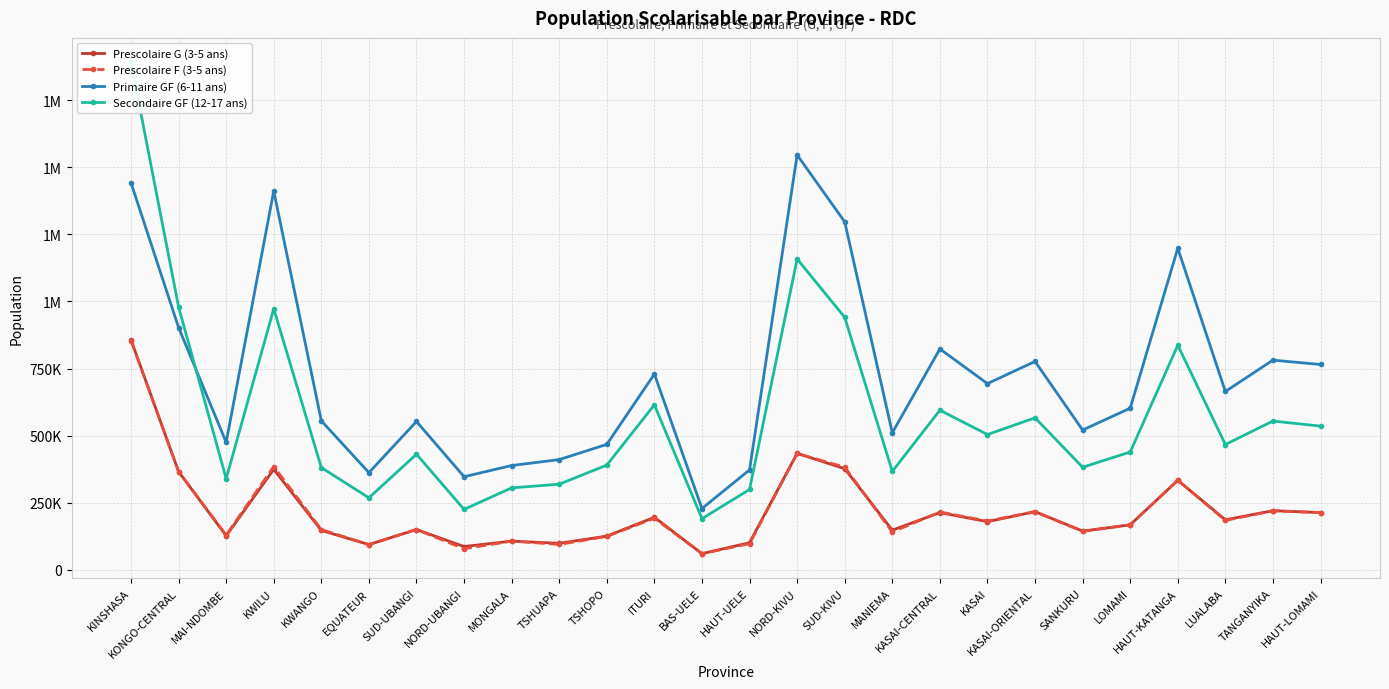

How many series are shown in this chart?

4